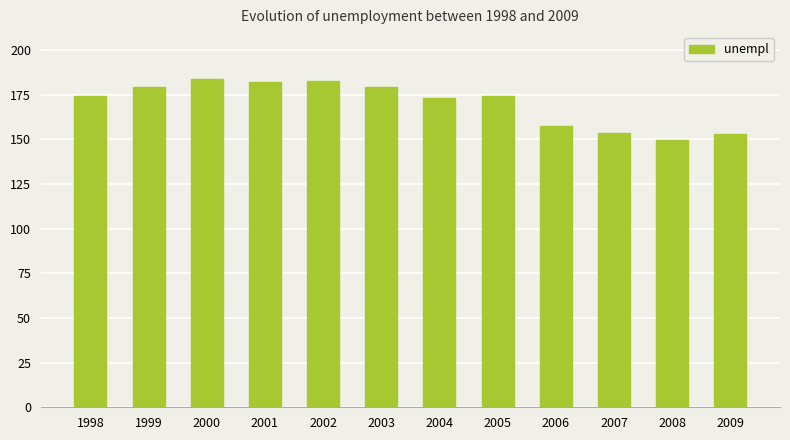

Are the bars grouped side by side (vs. stacked)?

No